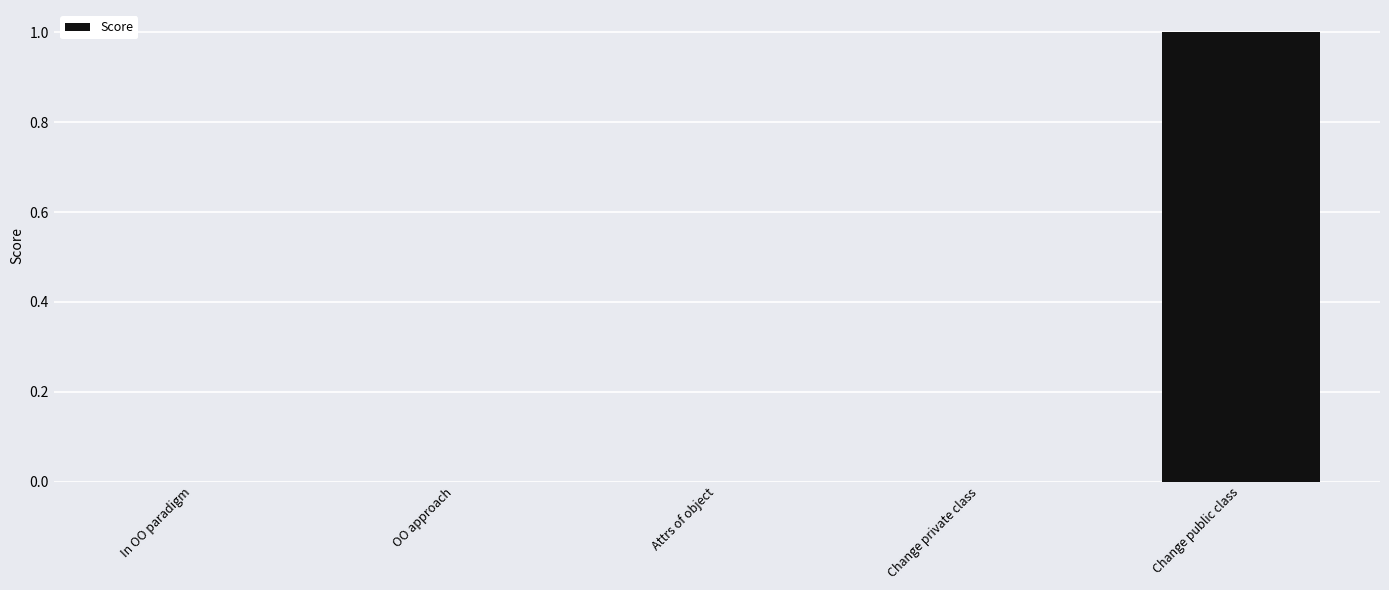

What is the change in value from OO approach to Change public class?

+1